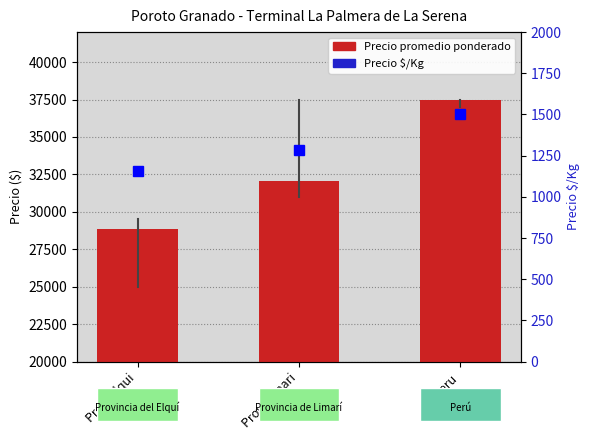

What is the label of the 1st bar from the right?

Peru